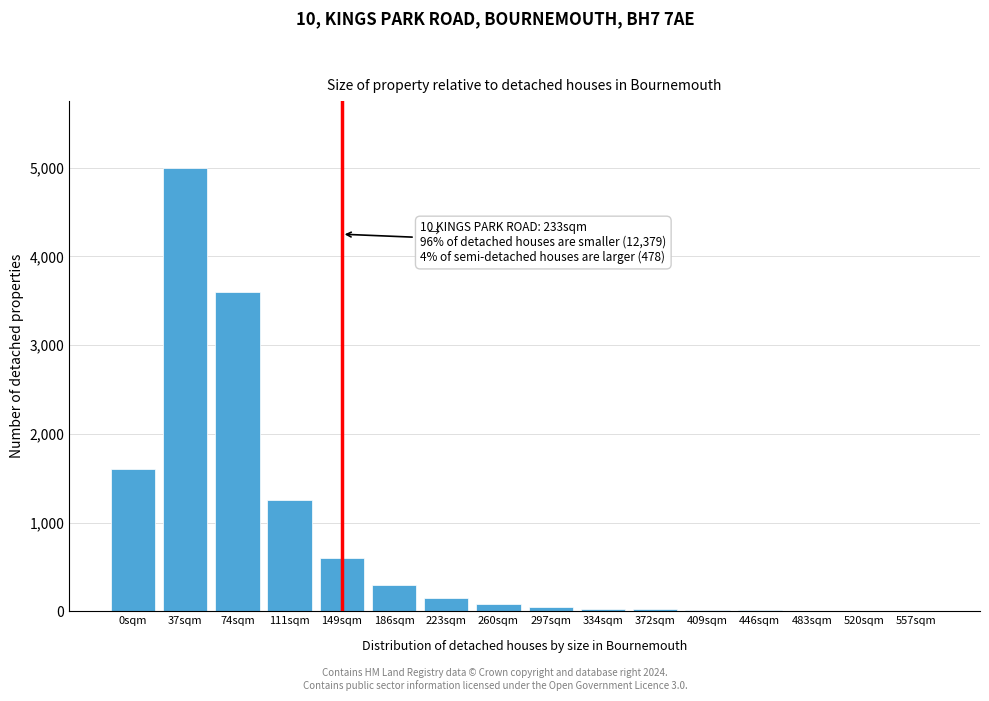

Is it true that the value at 149sqm is 297?

False